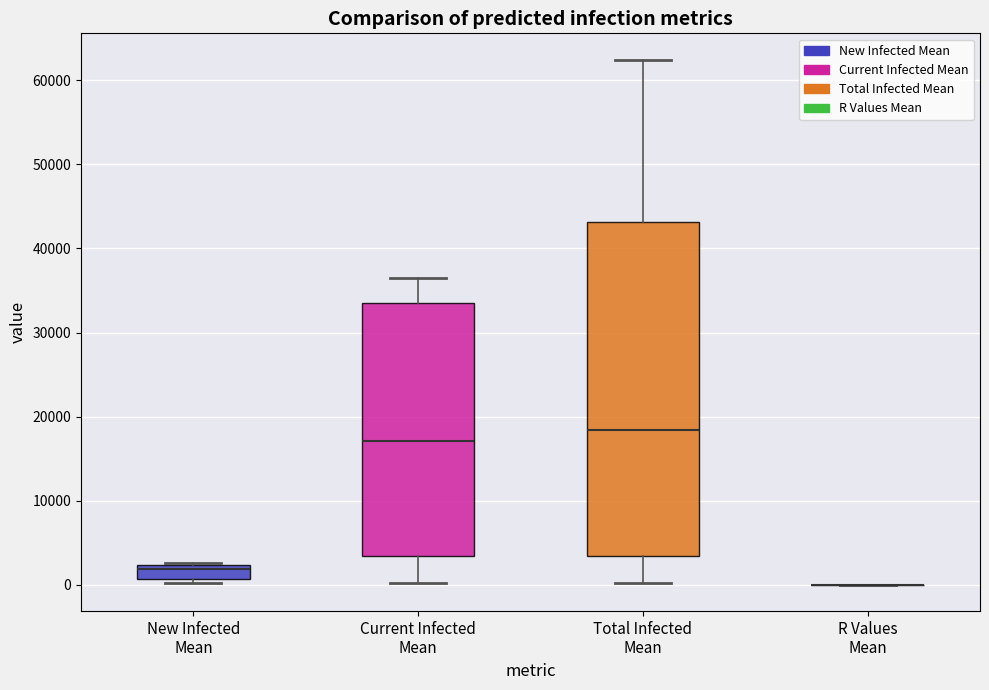

Comparing the boxes themselves (not the whiskers), which one is the tallest?

Total Infected Mean